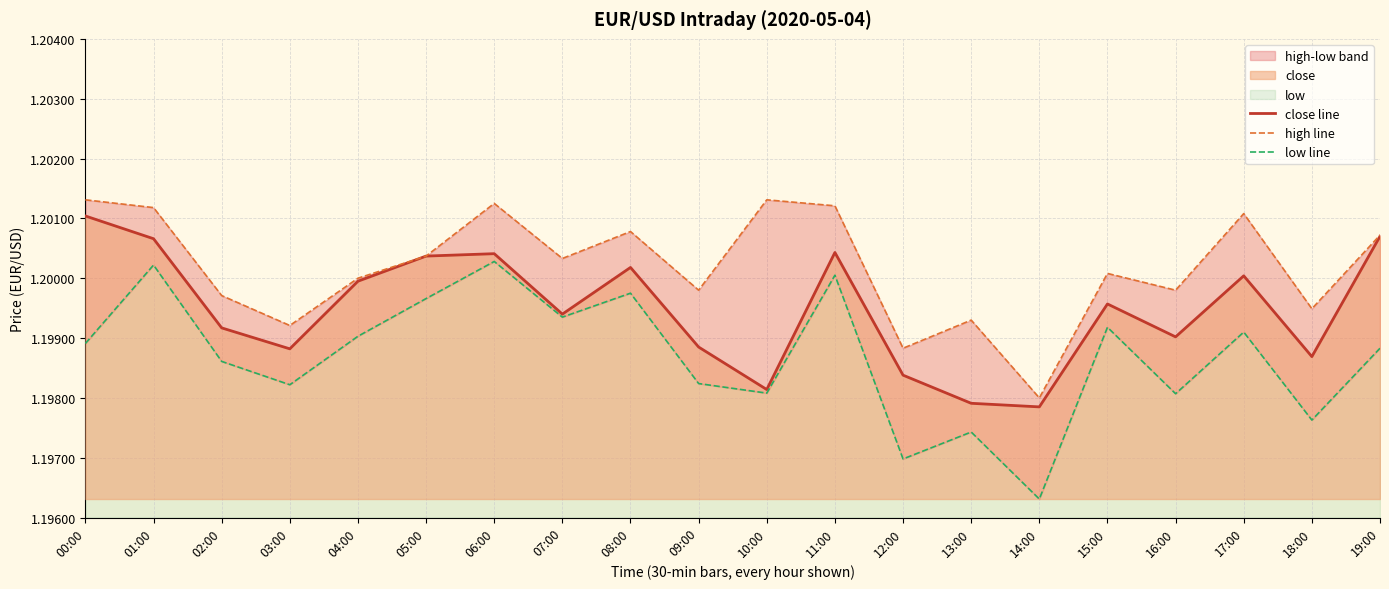

What is the value of the close line point at the 4th from the left?

1.2